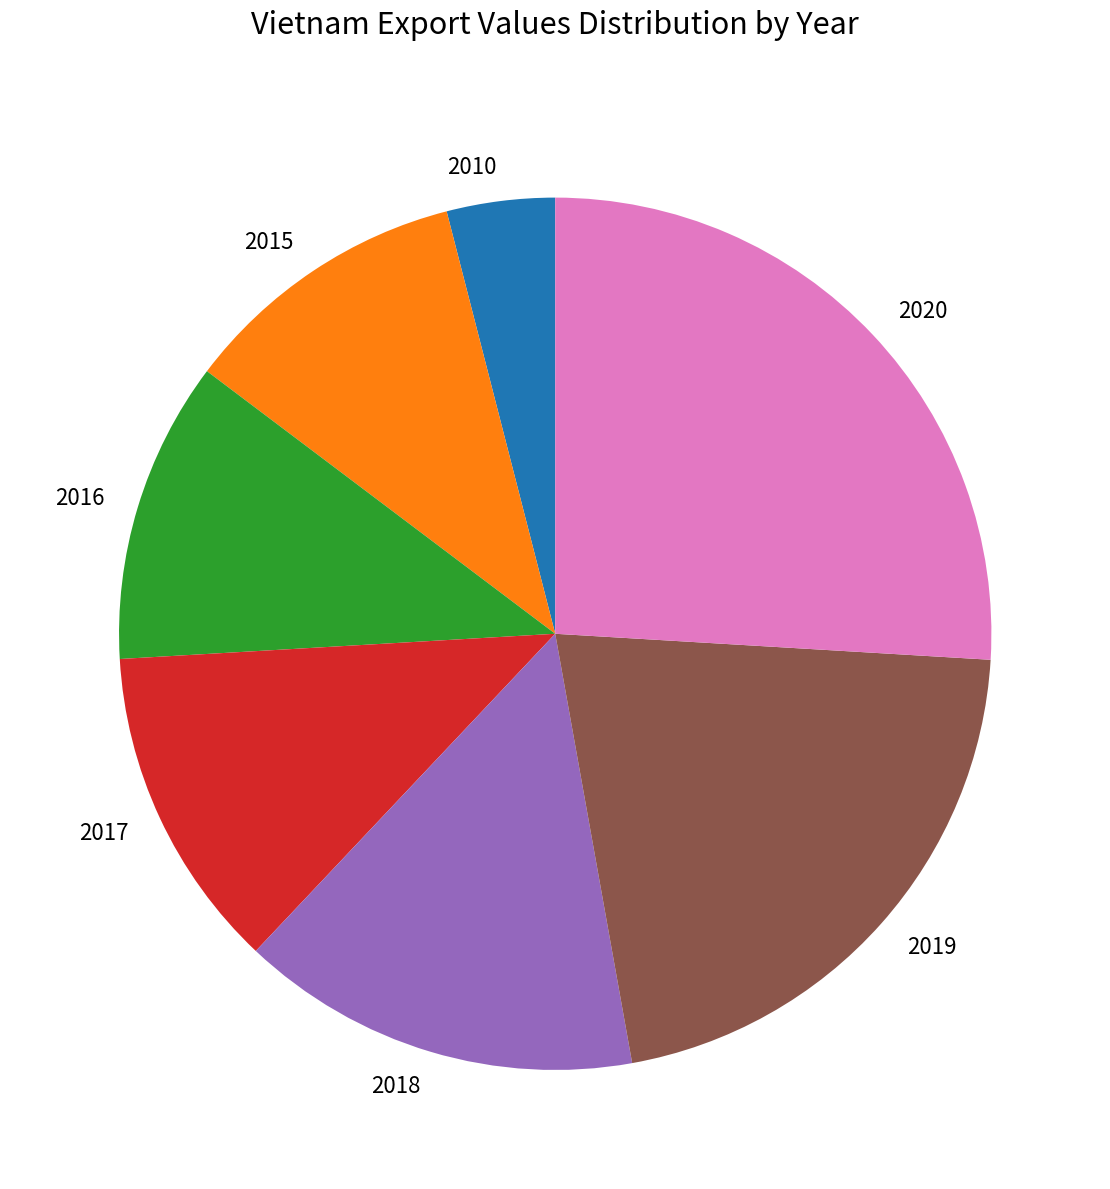

Is it true that 2017 is 12% of the pie?

True